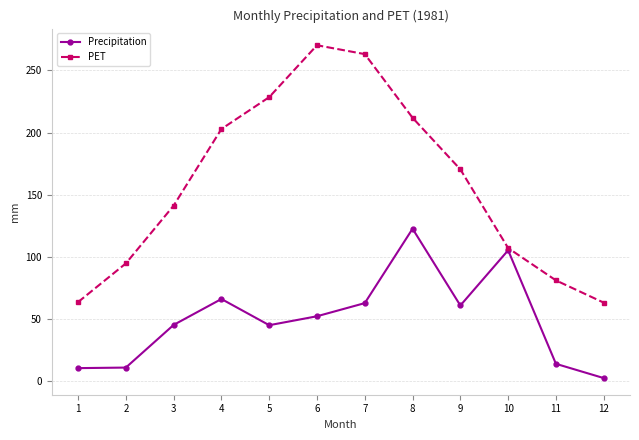

List the series in order of their peak value, highest first.

PET, Precipitation